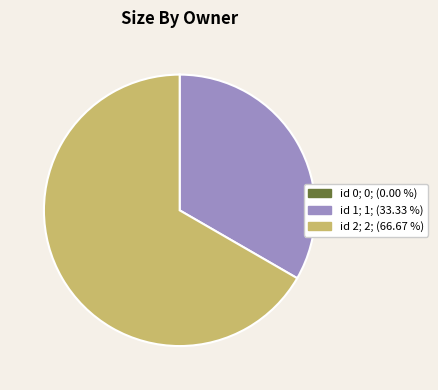

To the nearest percent, what is the average slice percentage?

33%